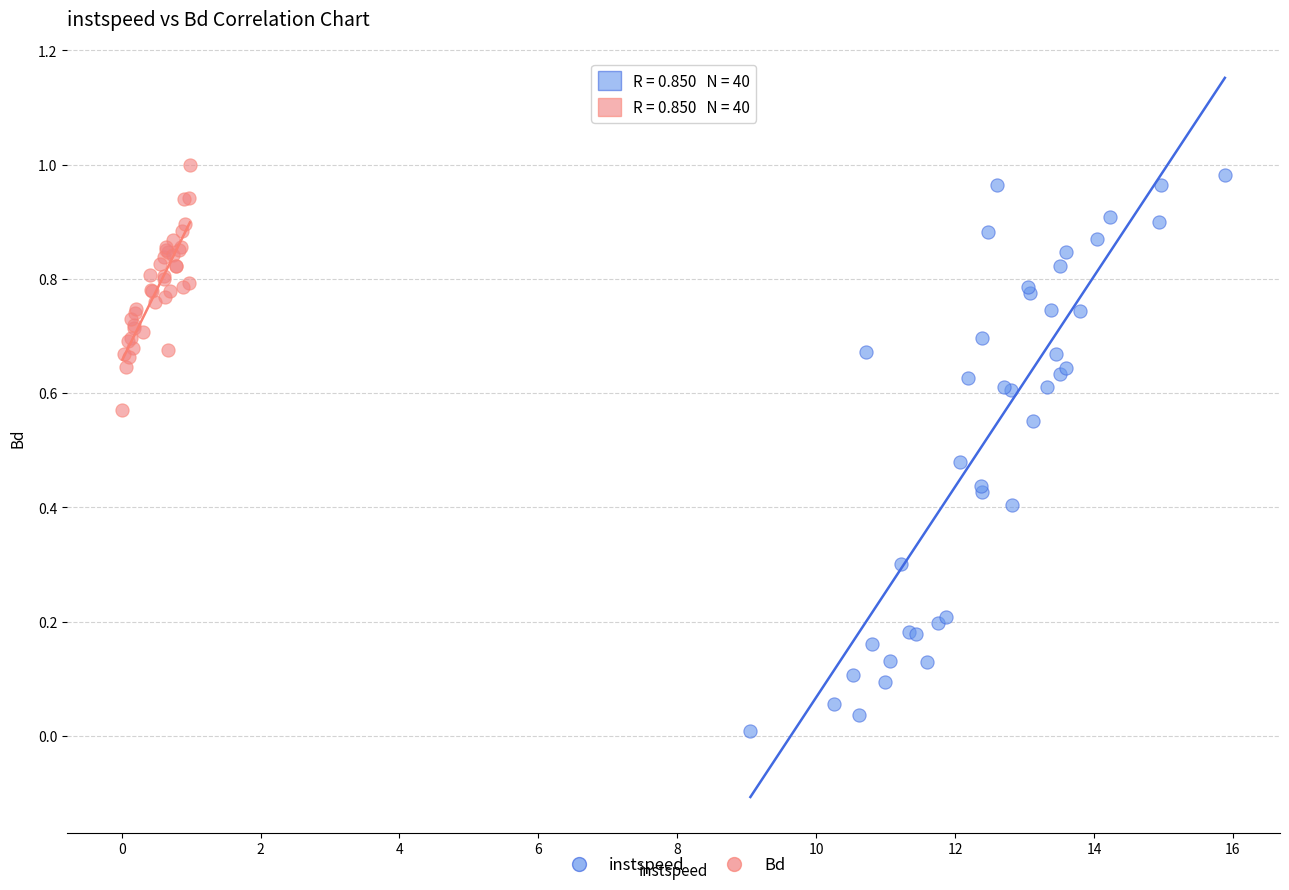

Which series has the largest Y range (max minus min)?

instspeed